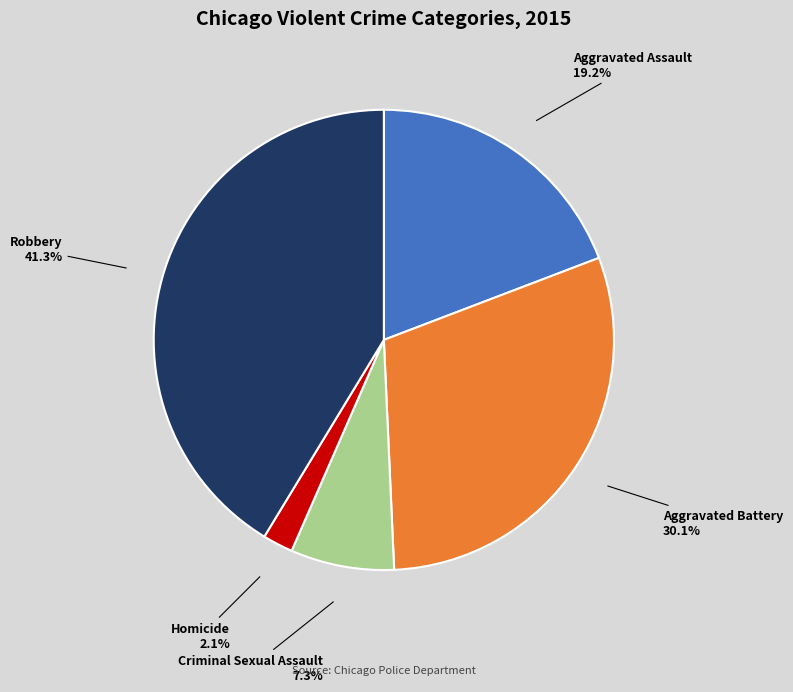

What percentage is NOT represented by Robbery?

58.7%